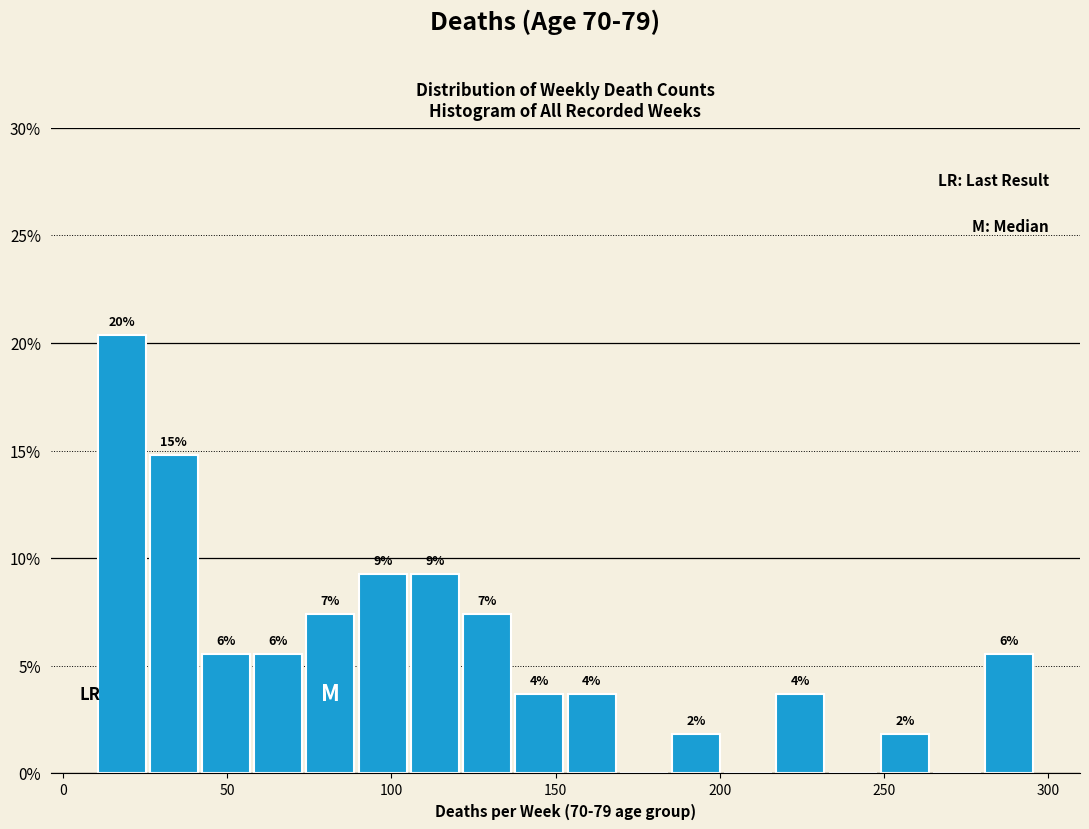

Around what value on the x-axis is the tallest bar? Give the approximate position of its centre, as read against the axis.

20